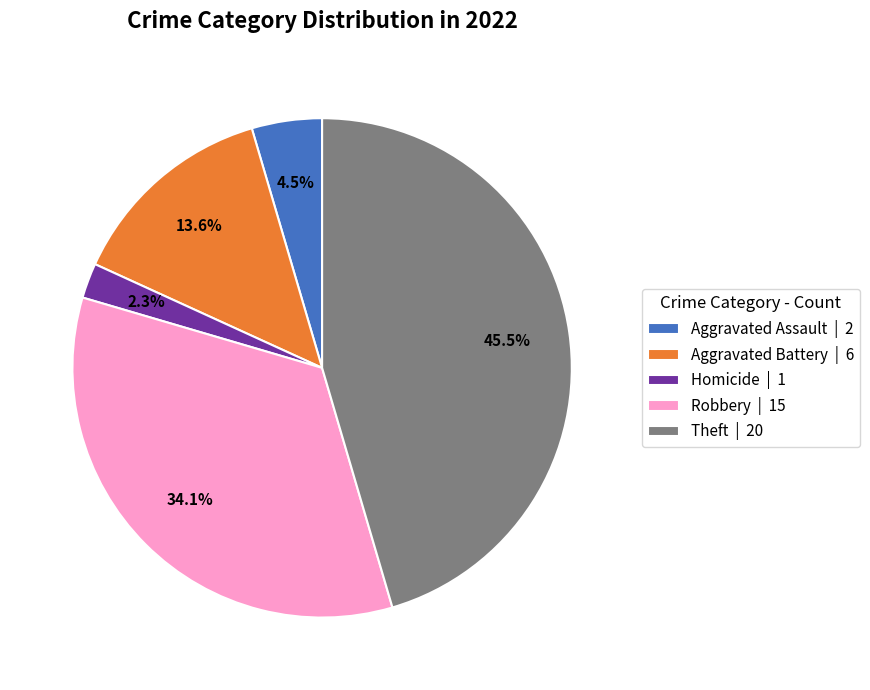

Is Theft | 20 the majority of the pie?

No